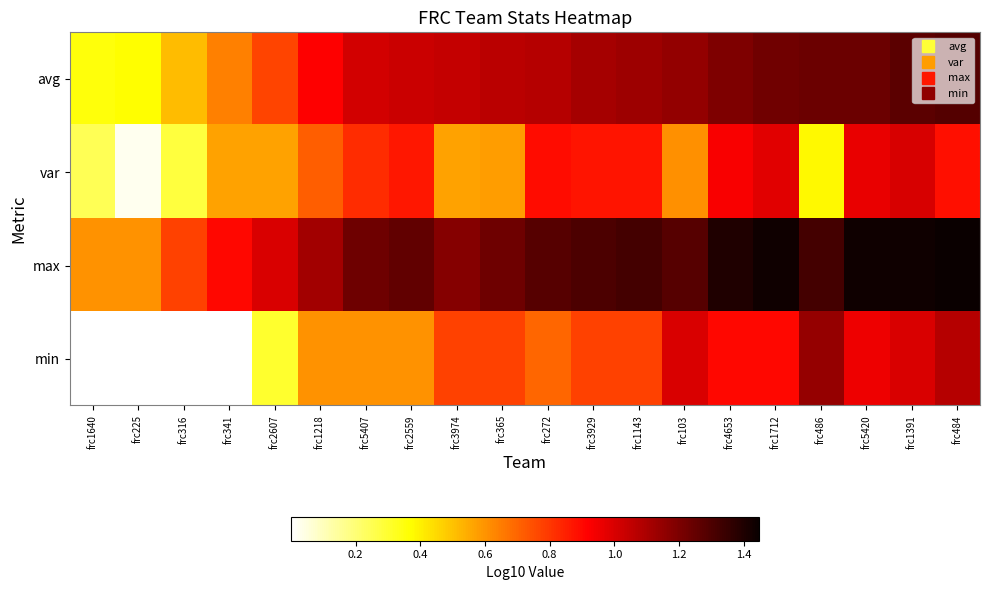

Which series changed the most between frc5407 and frc4653?

min